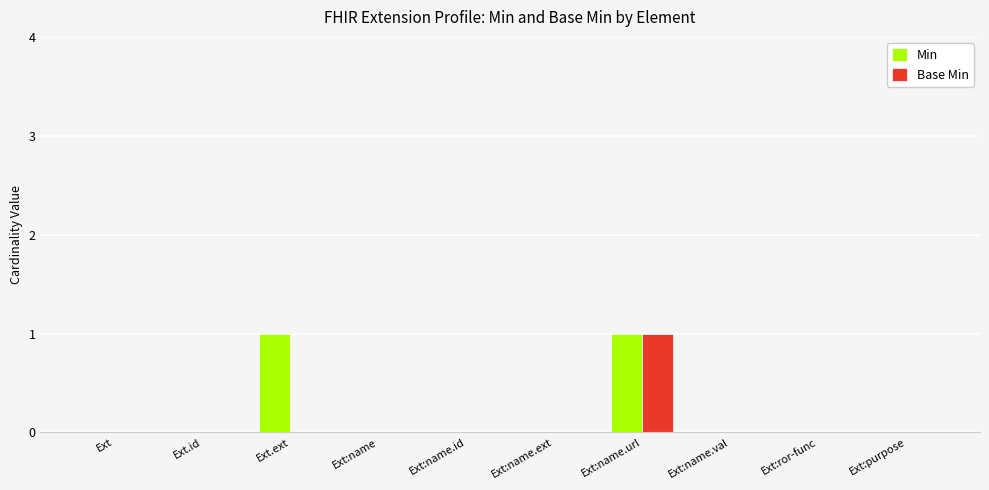

Which series has the largest total across all categories?

Min